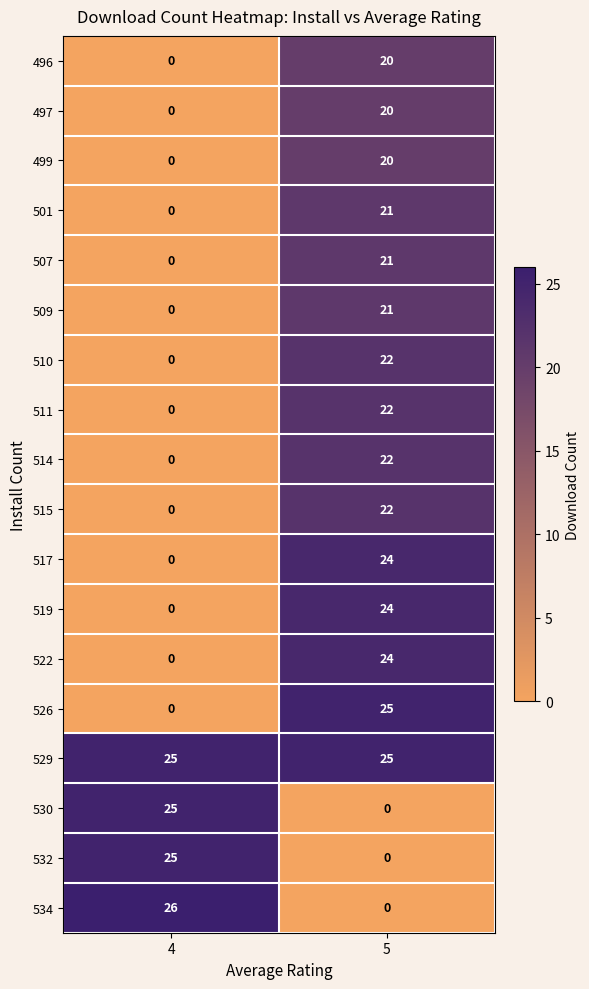

True or false: 534 has a value of 10 at 4.

False